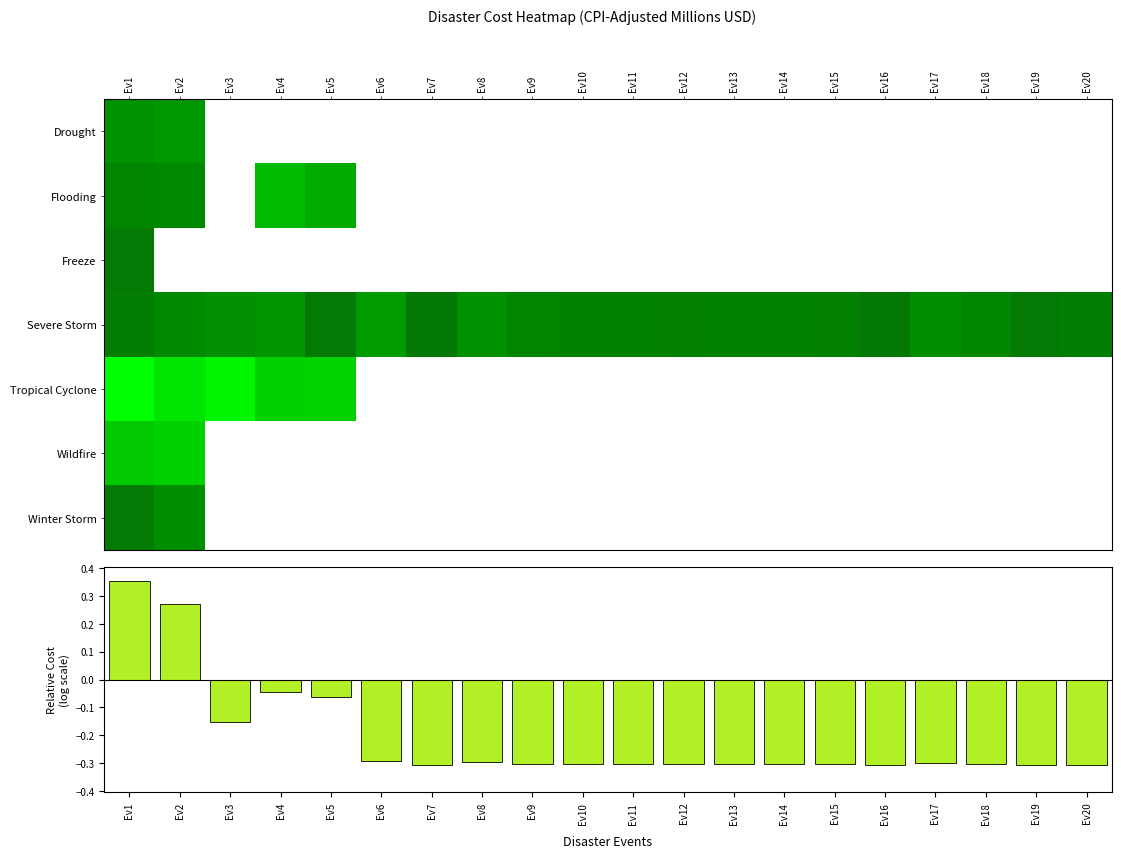

Rank the series by their maximum value, from highest to lowest.

Tropical Cyclone, Wildfire, Flooding, Severe Storm, Drought, Winter Storm, Freeze, Mean log-cost